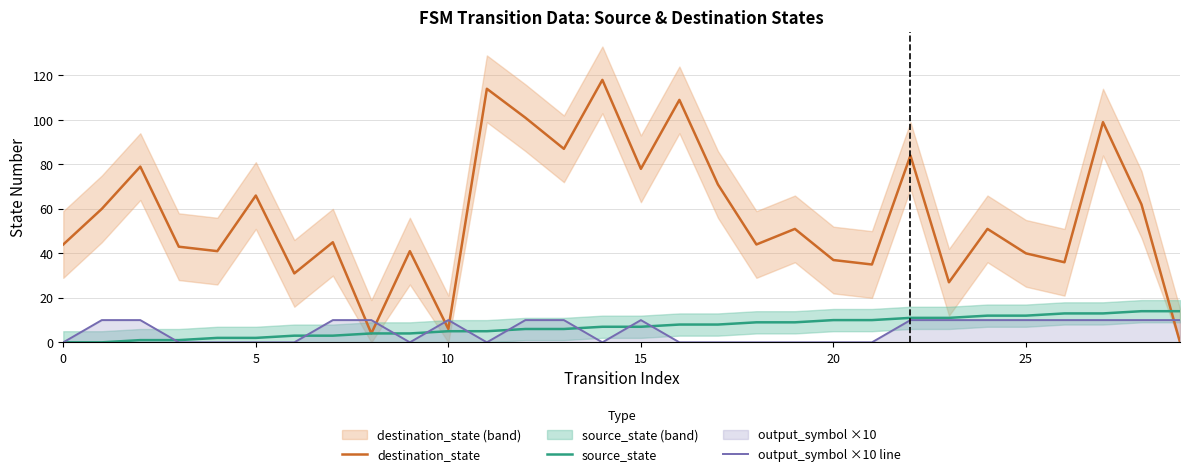

At which category is the sum across all series the highest?

14